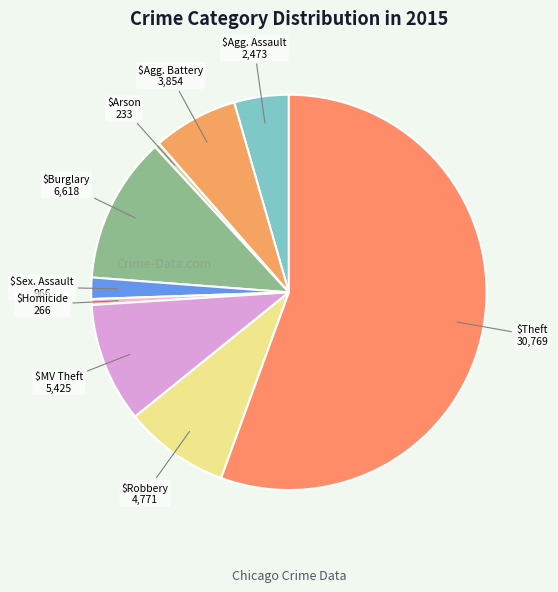

How many segments does this pie chart have?

9